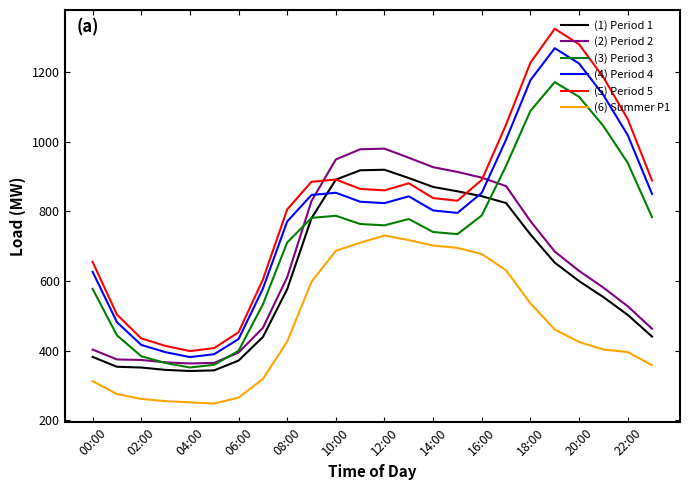

Rank the series by their maximum value, from highest to lowest.

(5) Period 5, (4) Period 4, (3) Period 3, (2) Period 2, (1) Period 1, (6) Summer P1